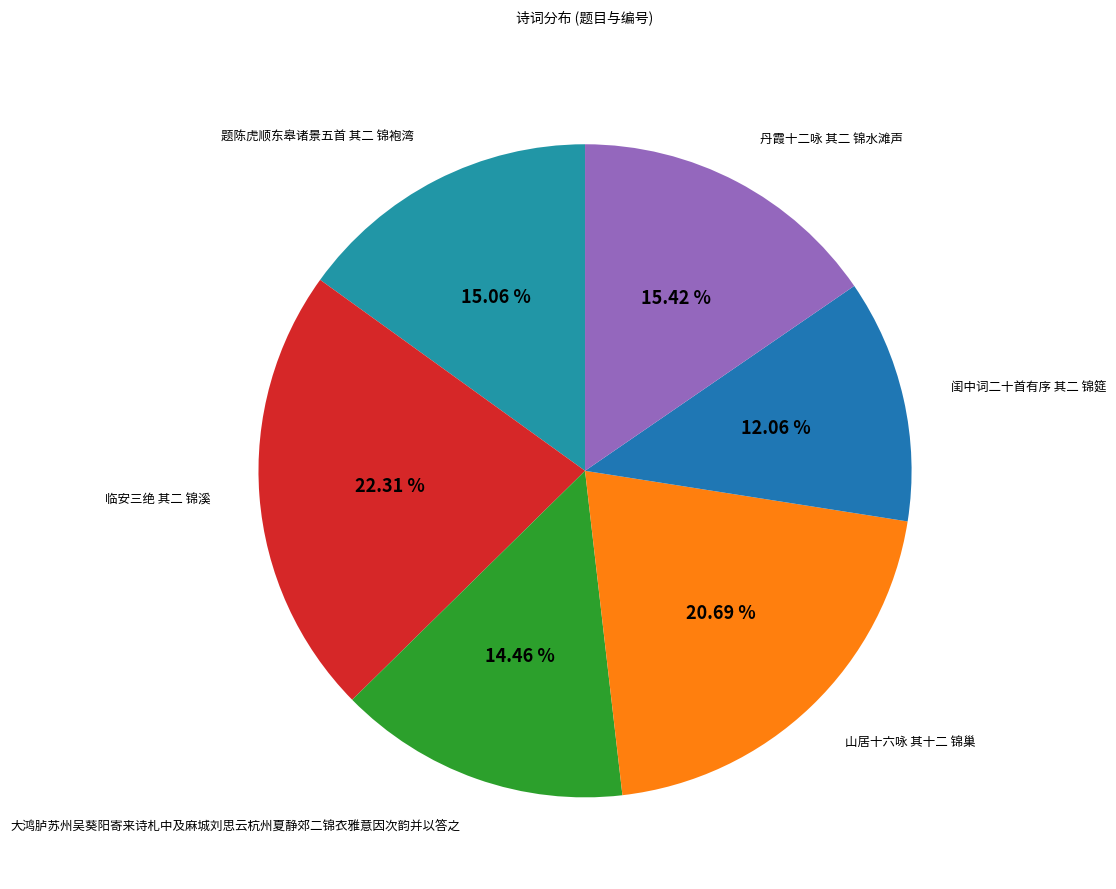

Count the number of slices in the pie.

6